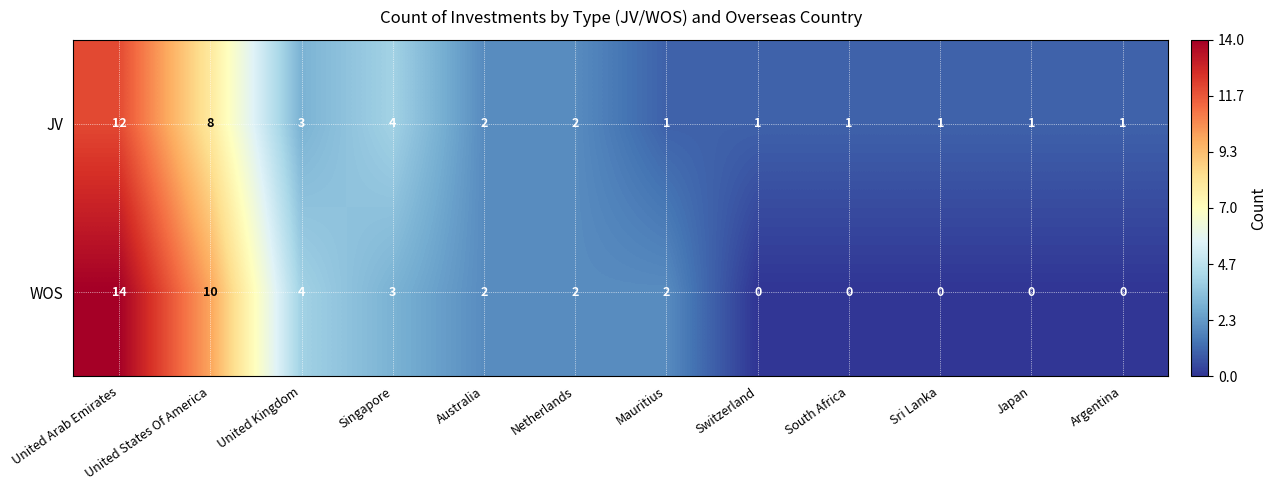

What is the difference between the maximum and minimum values in the WOS series?

14